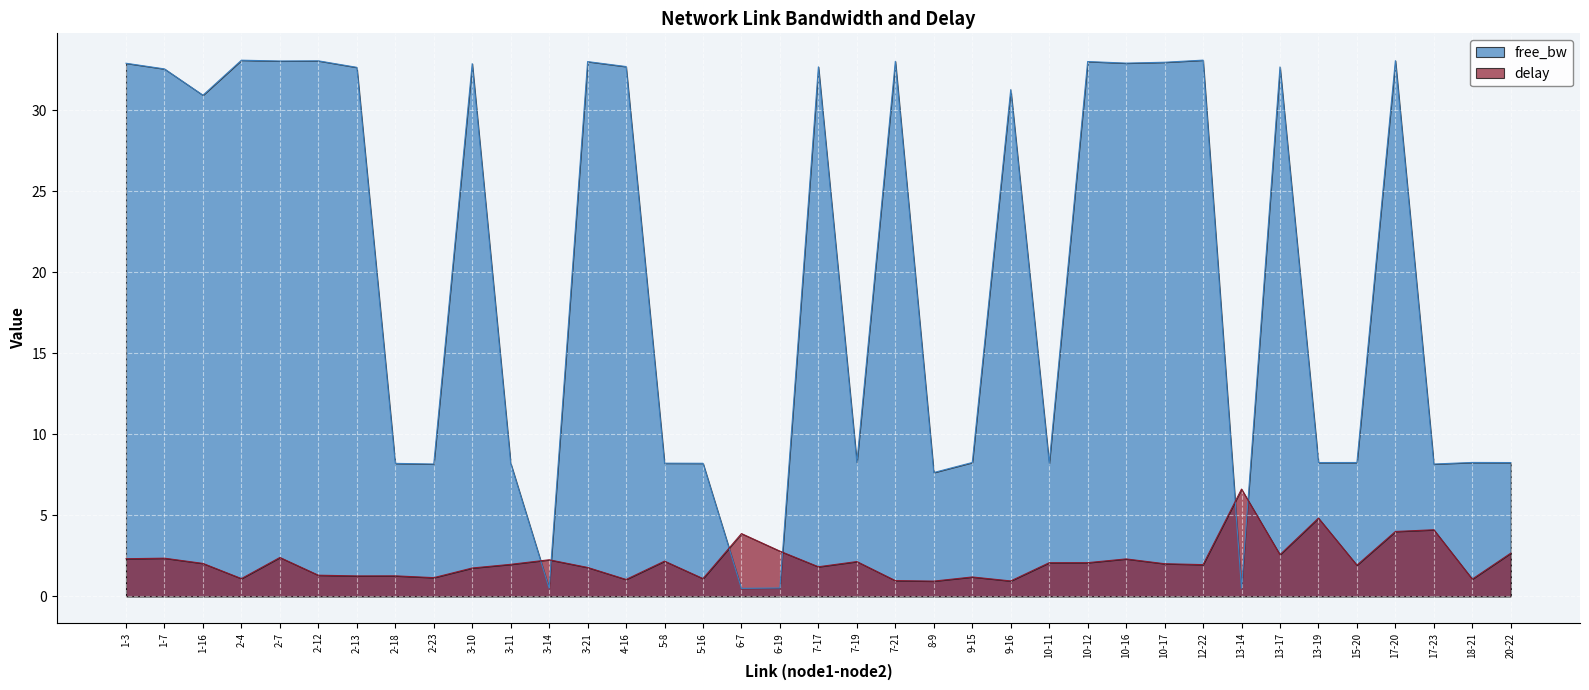

Rank the series by their average value, from highest to lowest.

free_bw, delay